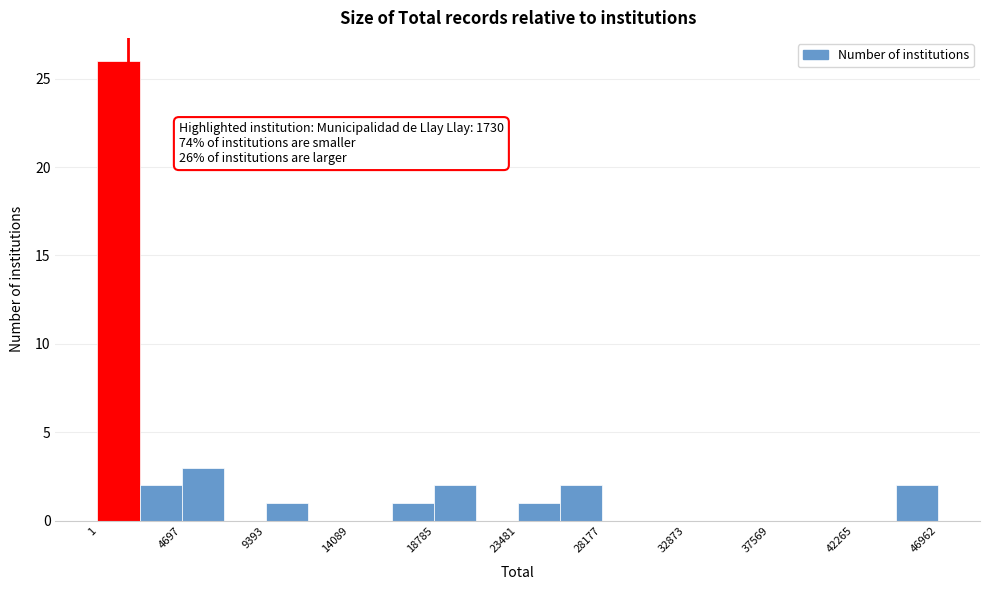

Which range on the x-axis has the tallest bar?

0 to 2500